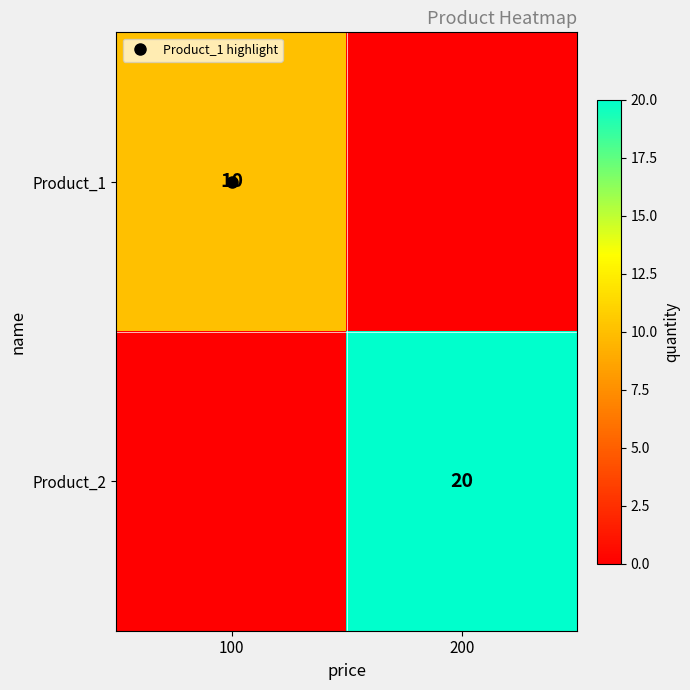

Rank the series at 100 from highest to lowest value.

Product_1, Product_2